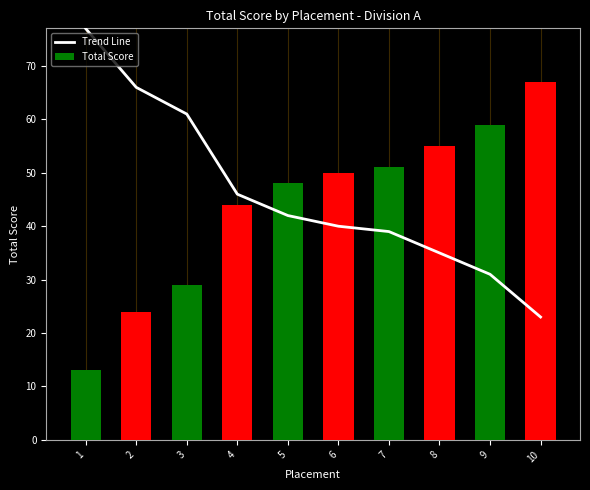

Count the number of categories in the chart.

10